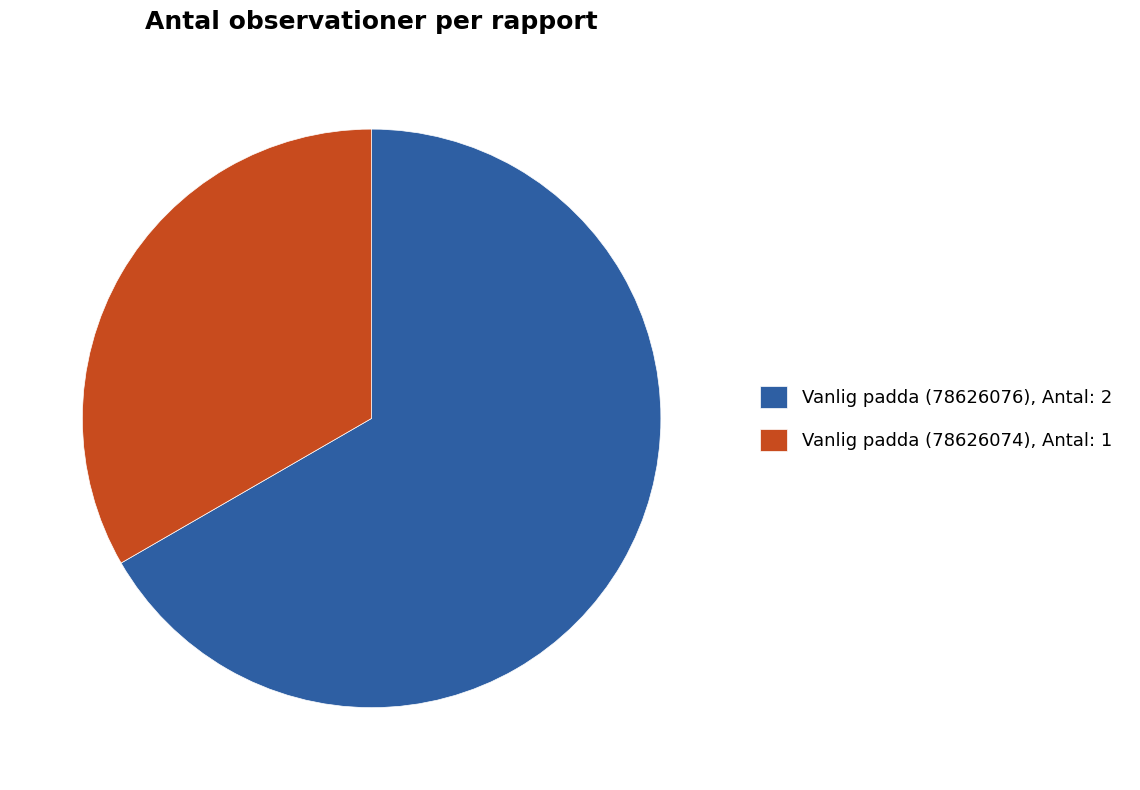

Is it true that Vanlig padda (78626076), Antal: 2 is 67% of the pie?

True